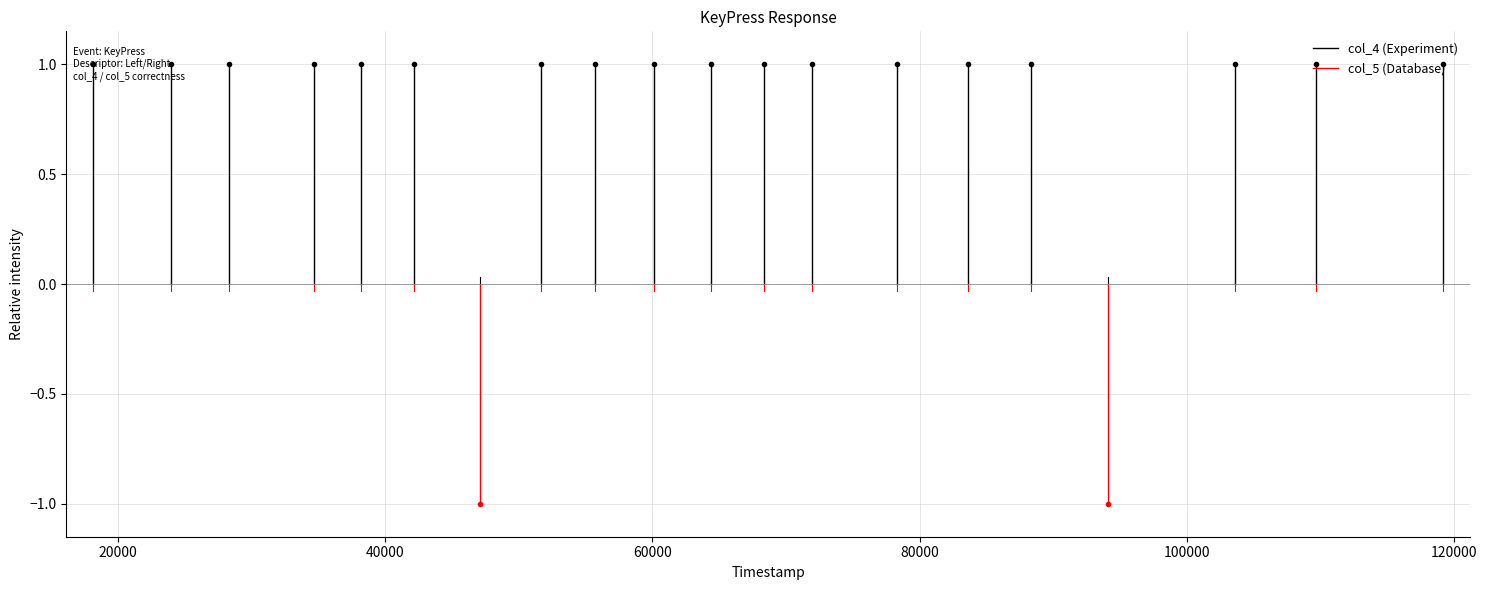

What are all the series names shown in the legend?

col_4, col_5